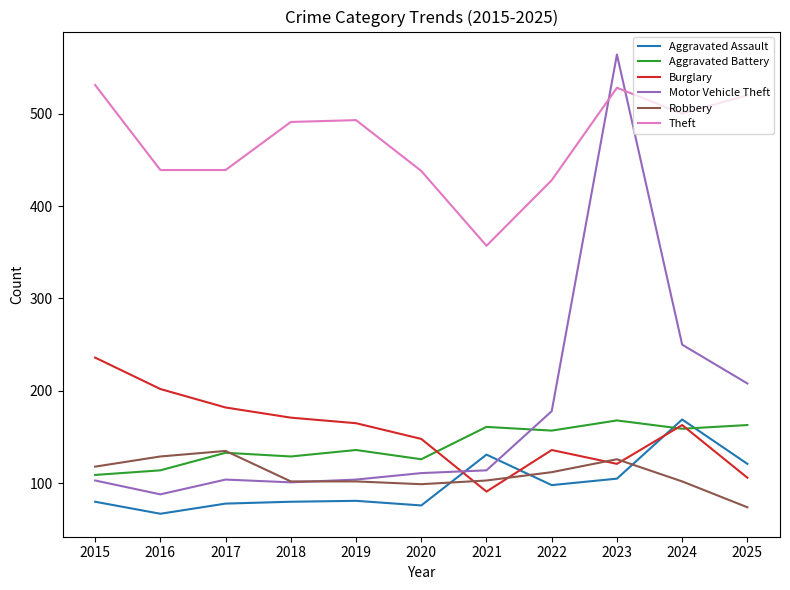

Which series has the largest range (max minus min)?

Motor Vehicle Theft